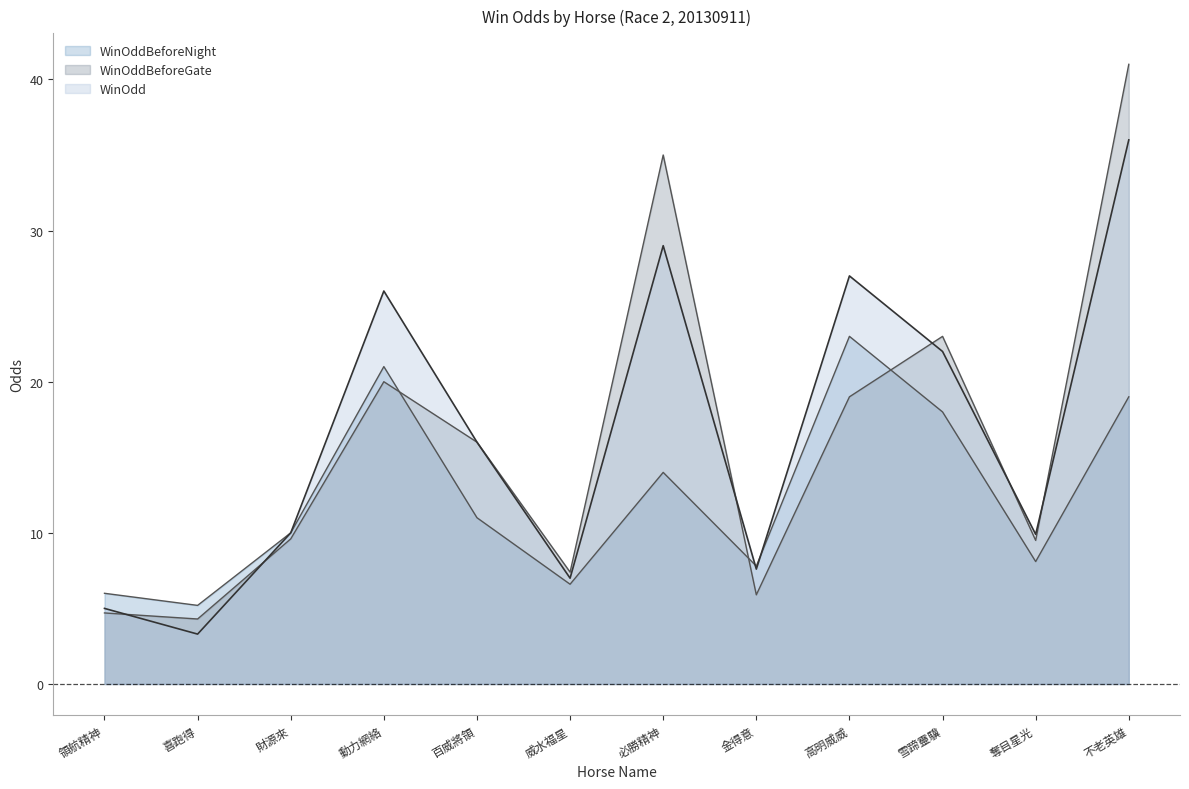

What is the spread (max minus min) of values at 奪目星光?

1.8